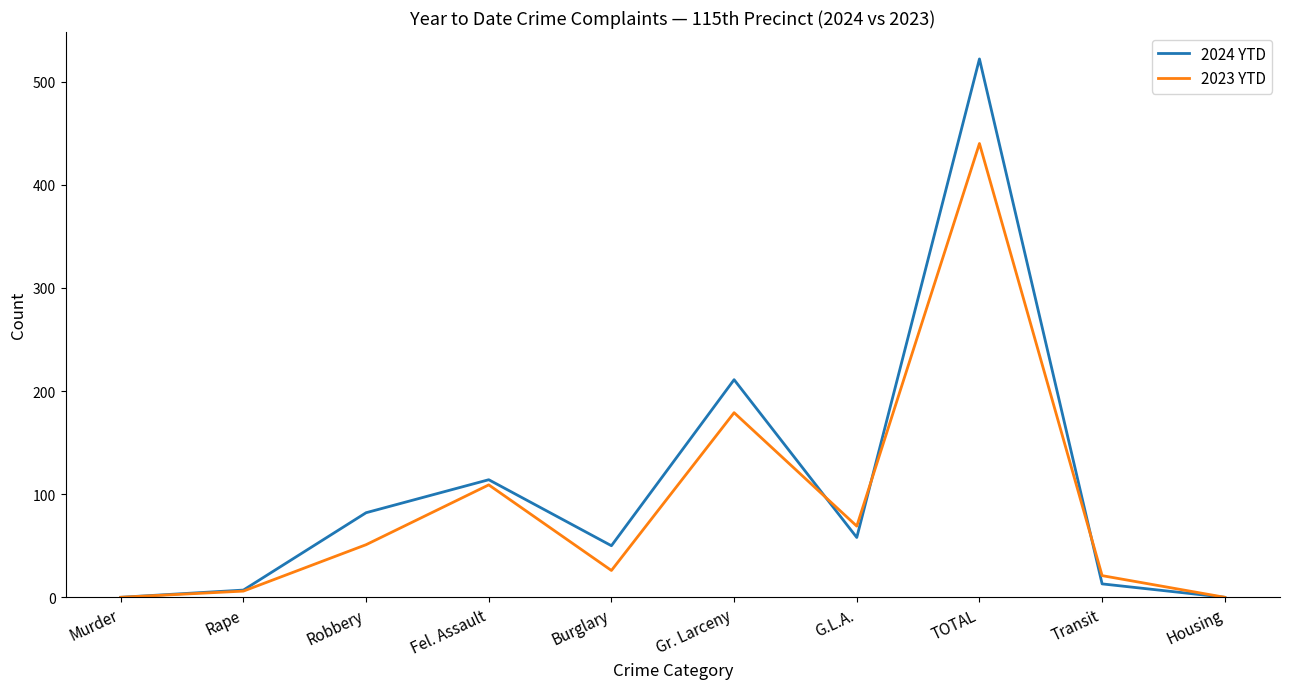

True or false: 2023 YTD and 2024 YTD cross at least once.

True